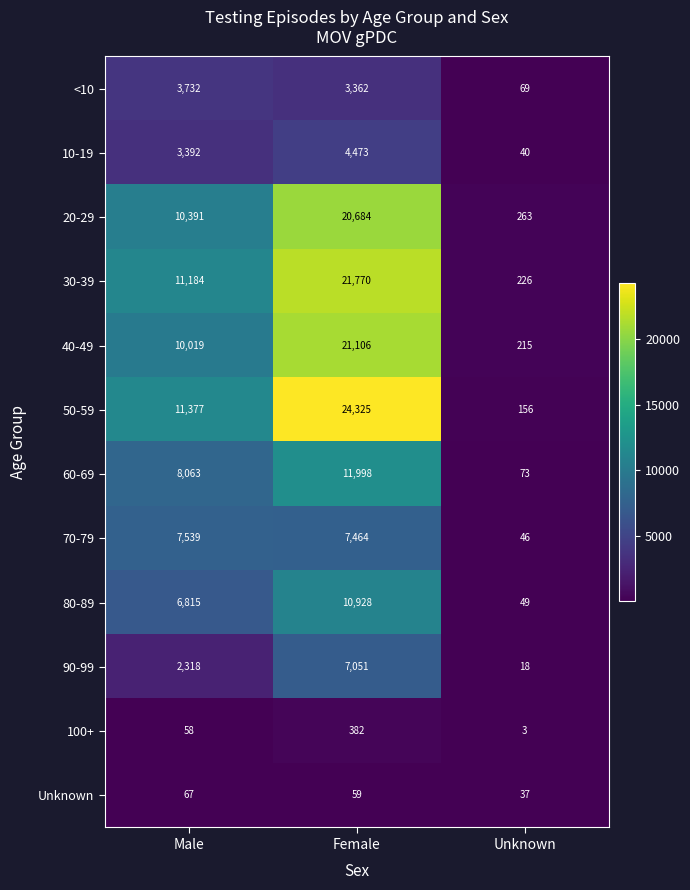

Rank the series by their maximum value, from lowest to highest.

Unknown, 100+, <10, 10-19, 90-99, 70-79, 80-89, 60-69, 20-29, 40-49, 30-39, 50-59